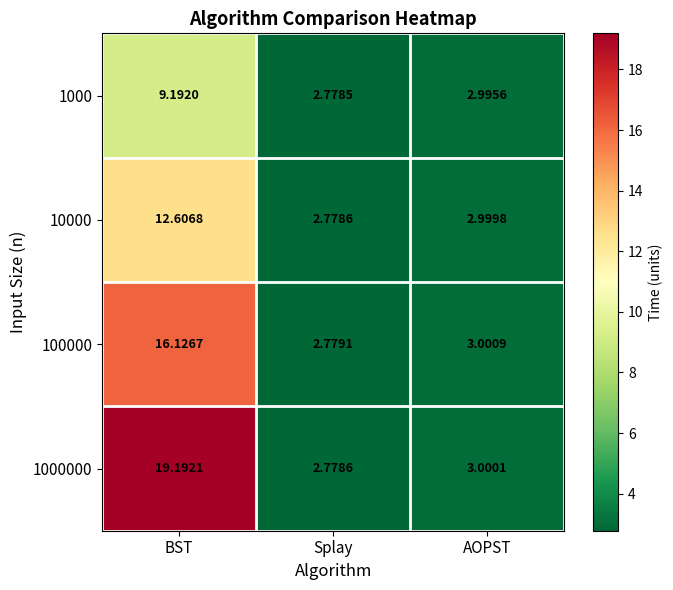

At which label does 100000 reach its peak?

BST